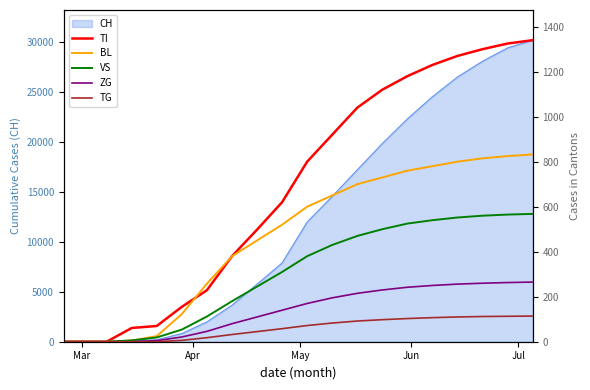

What is the average value of the TI series?

677